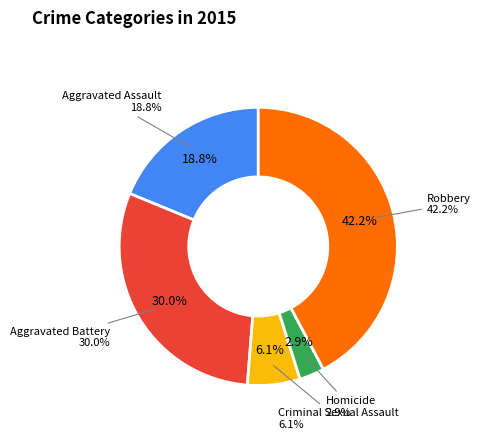

Is Homicide the majority of the pie?

No